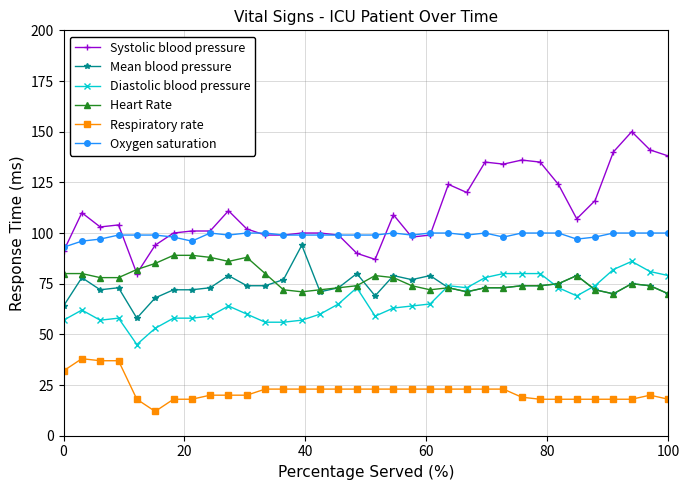

What are all the series names shown in the legend?

Systolic blood pressure, Mean blood pressure, Diastolic blood pressure, Heart Rate, Respiratory rate, Oxygen saturation